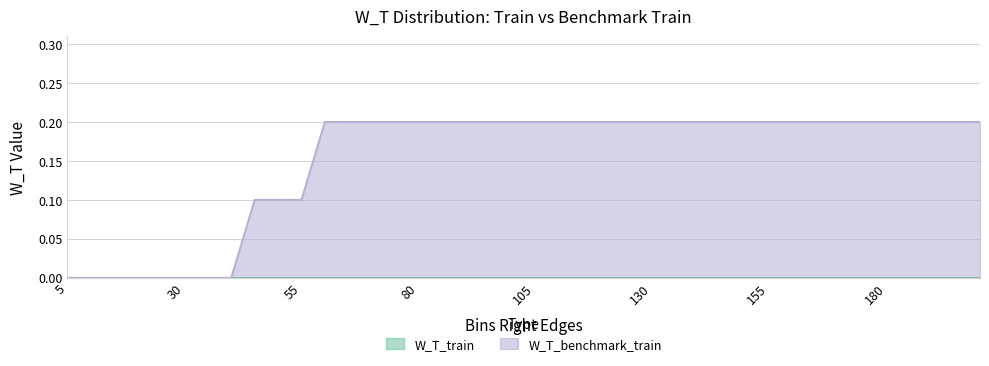

How many values are above zero?

32